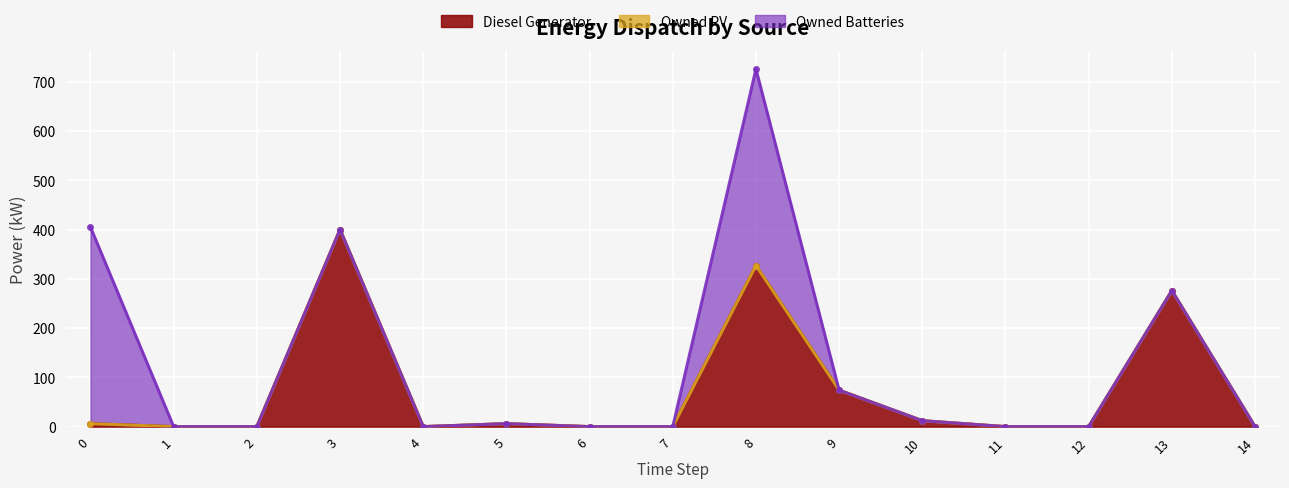

Rank the series by their maximum value, from lowest to highest.

Owned PV, Owned Batteries, Diesel Generator